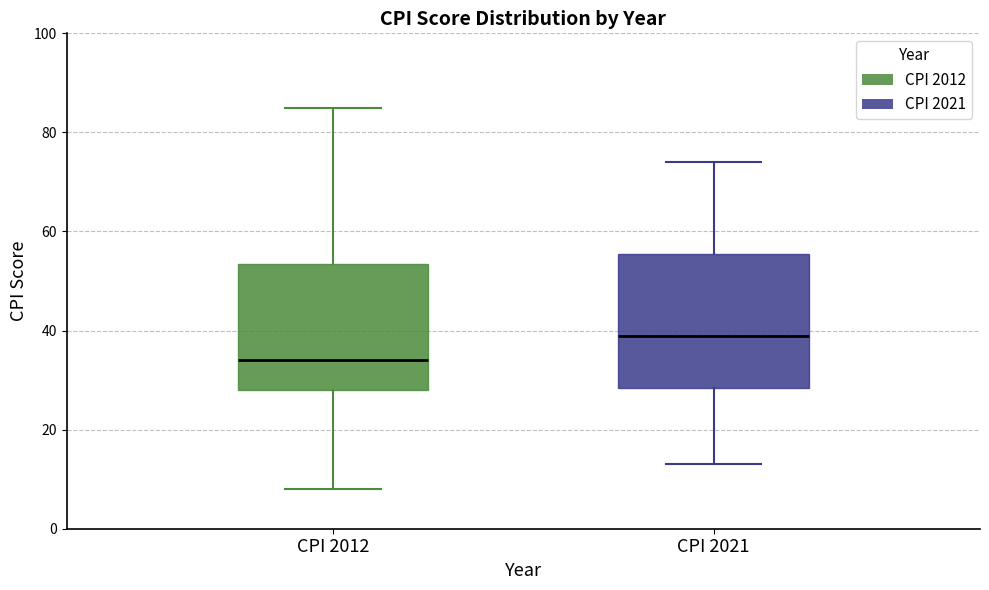

Where does the lower whisker of the box for CPI 2021 end on the y-axis? The values are not printed on the chart, so give them approximately, as read against the axis.

14